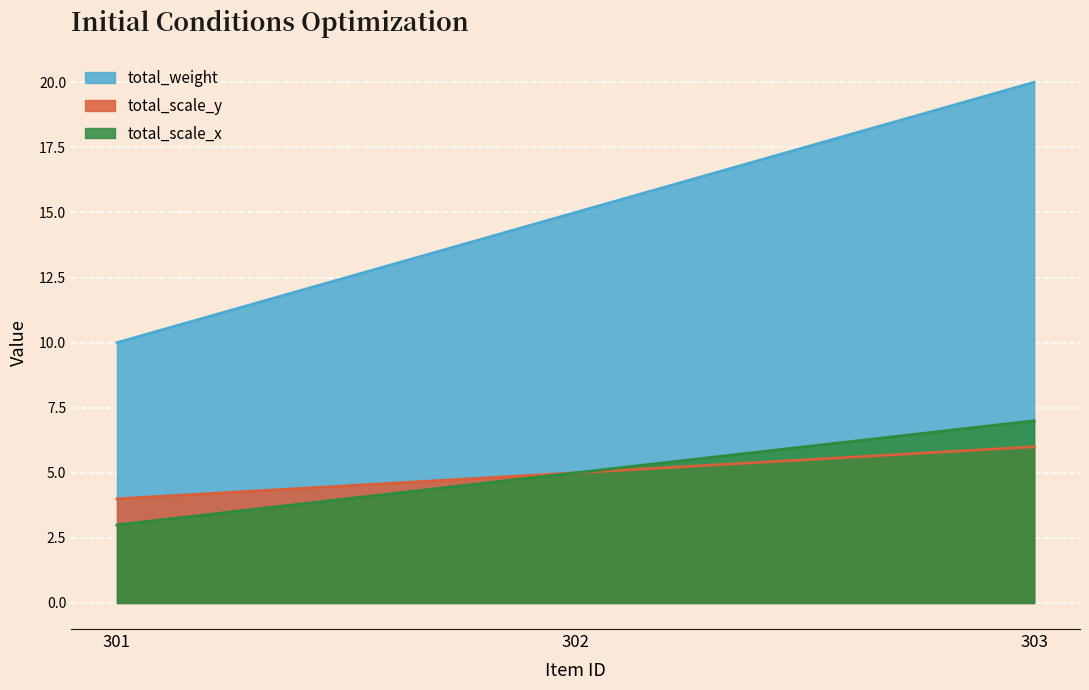

Reading left to right, transcribe all the data shown in this chart.

total_scale_x: 301=3	302=5	303=7
total_scale_y: 301=4	302=5	303=6
total_weight: 301=10	302=15	303=20